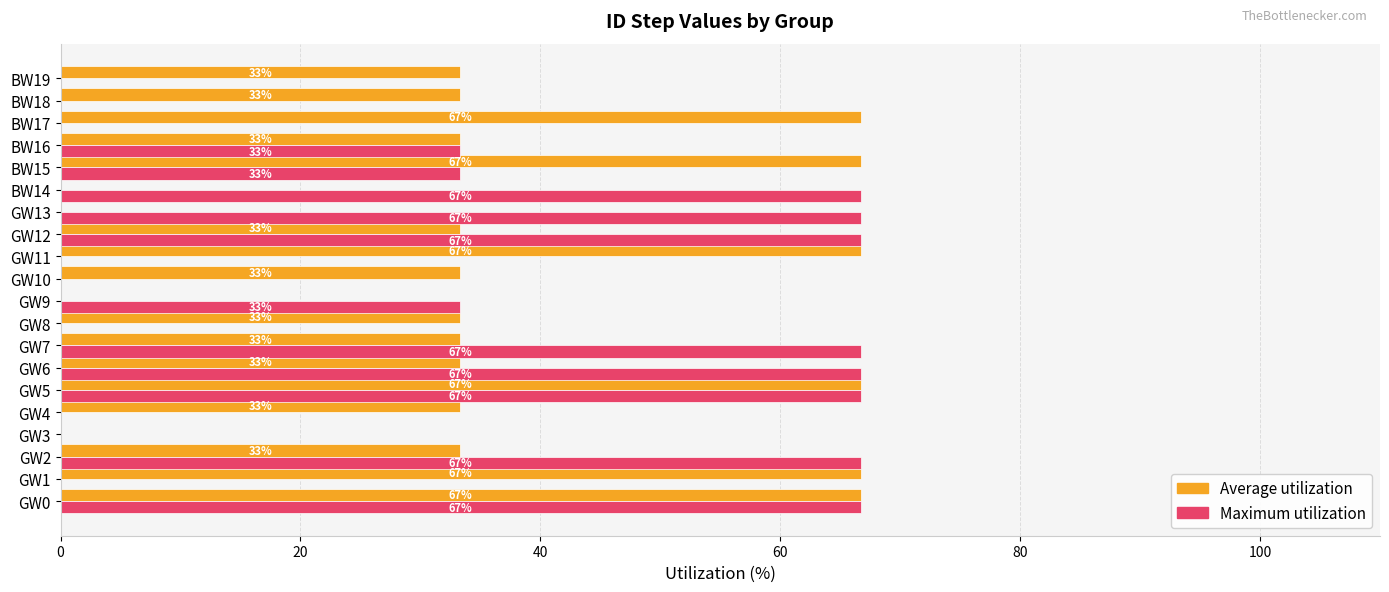

What value does the Maximum utilization series have at GW2?

66.7